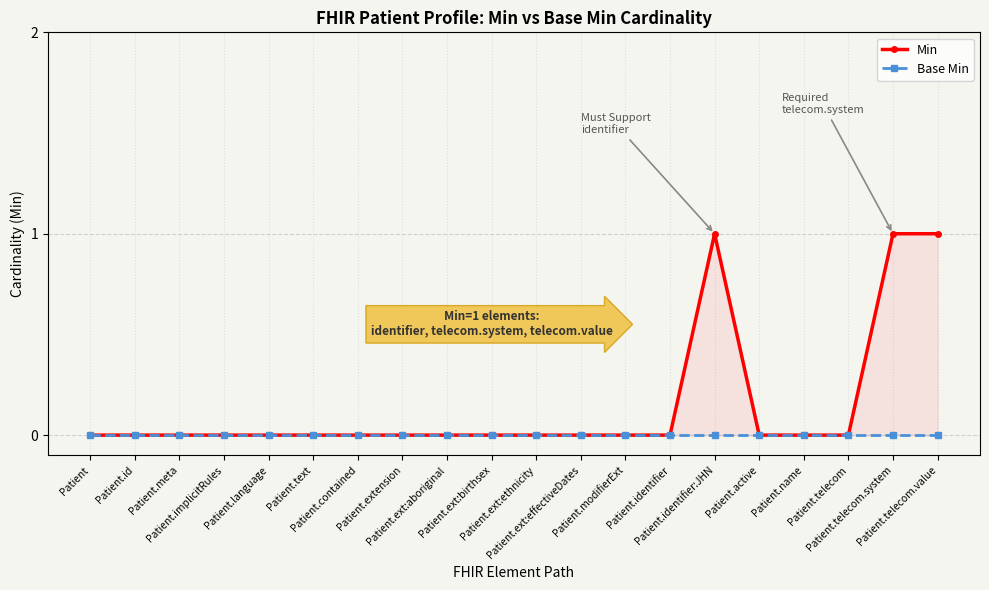

At which category is the sum across all series the highest?

Patient.identifier:JHN